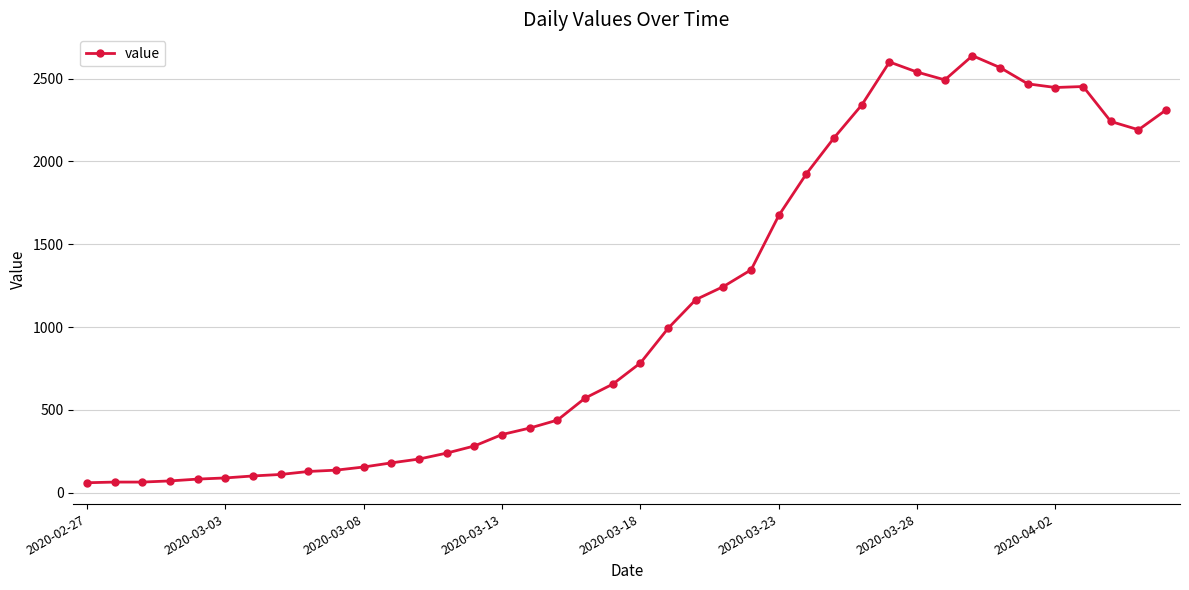

What is the value of the 26th point from the left?

1674